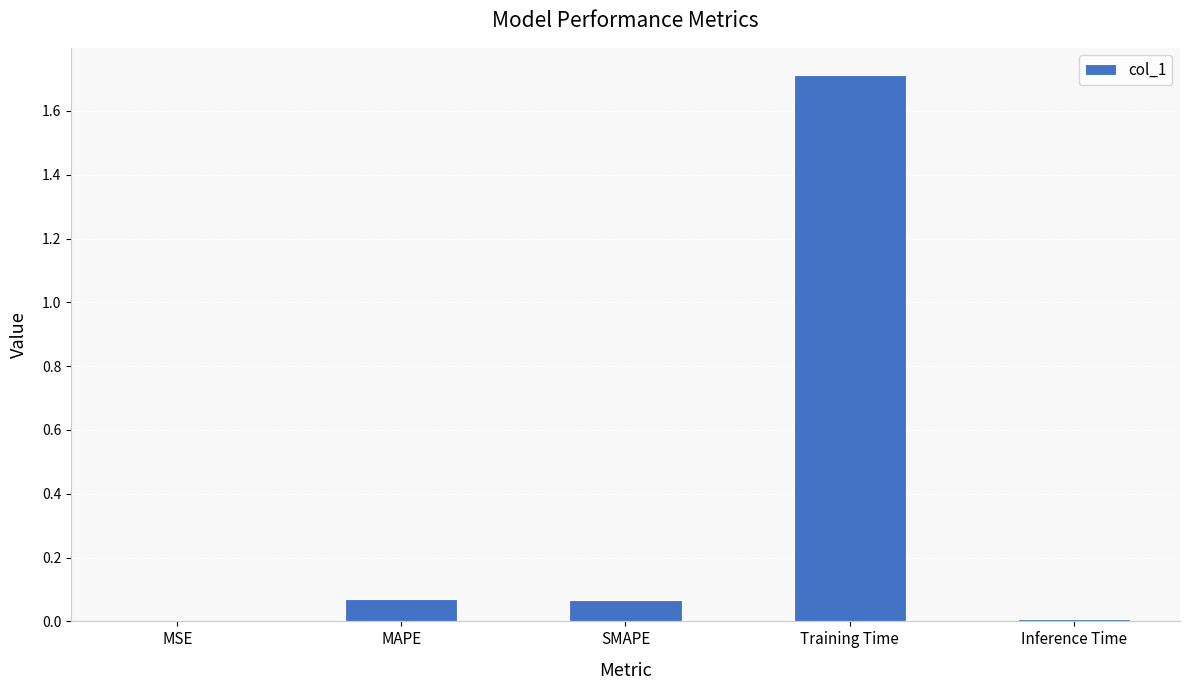

What is the change in value from MAPE to Training Time?

+1.6